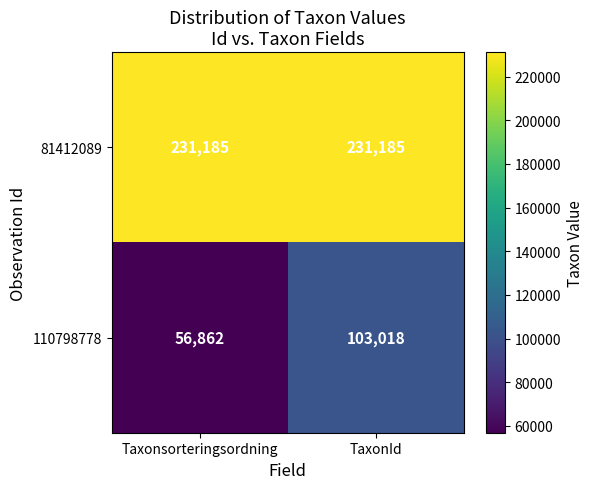

What is the maximum value shown in the chart?

231185